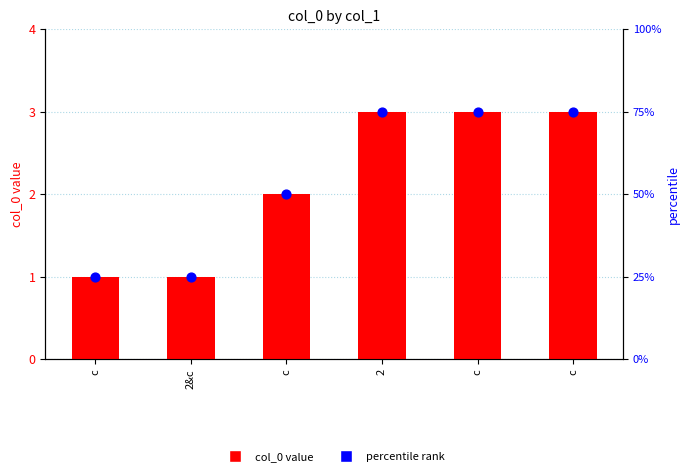

What is the total value across all series at c?

26